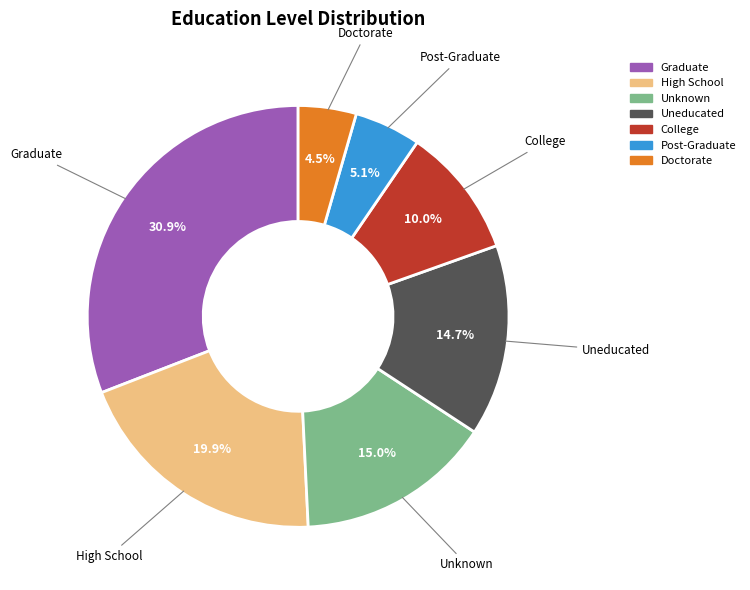

How many segments does this pie chart have?

7